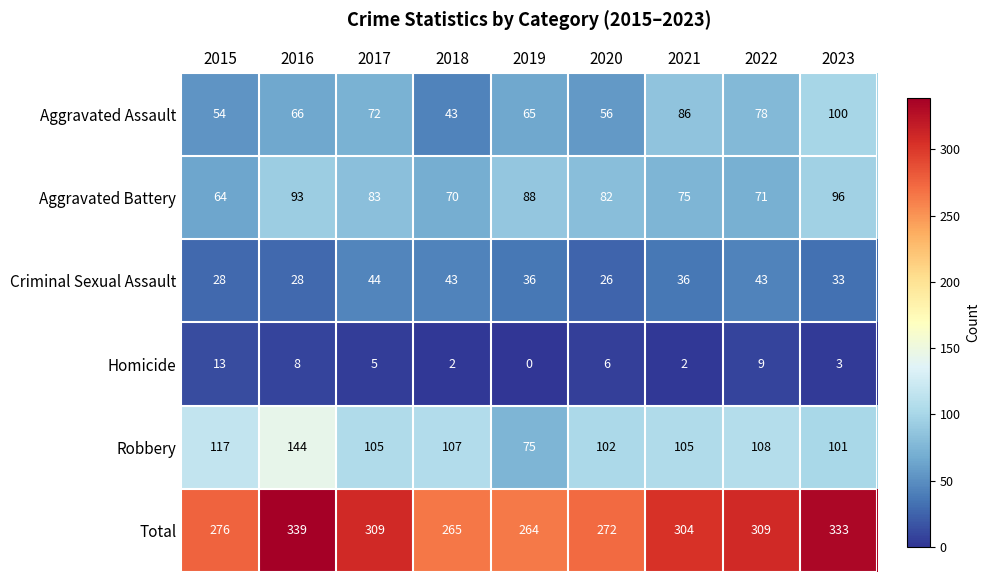

The Robbery series shows 38 at 2020. True or false?

False